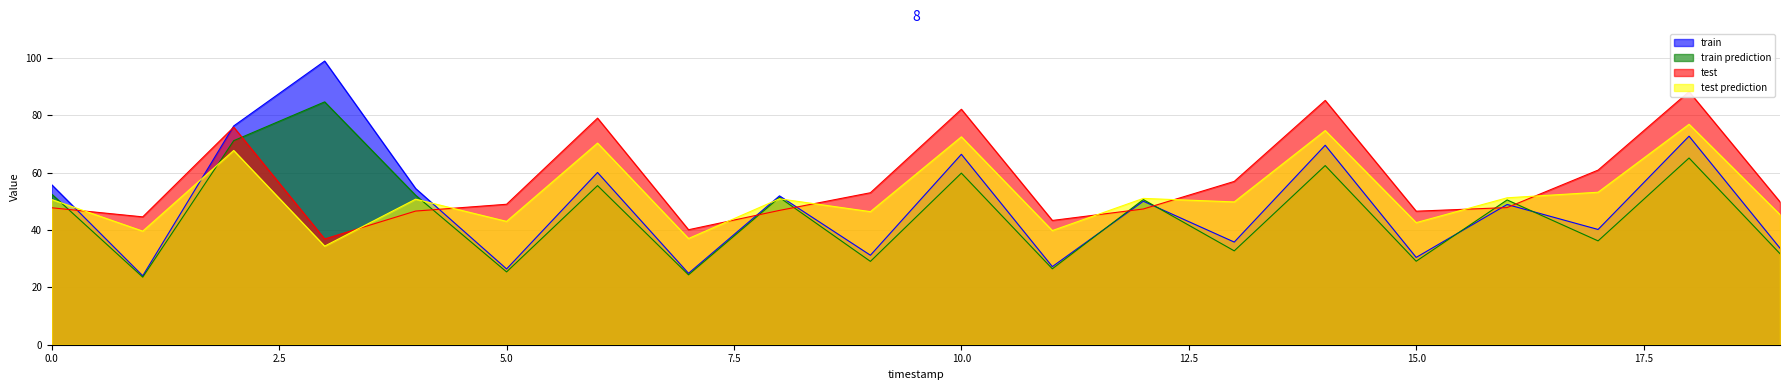

At how many categories does at least one series exceed 28?

20